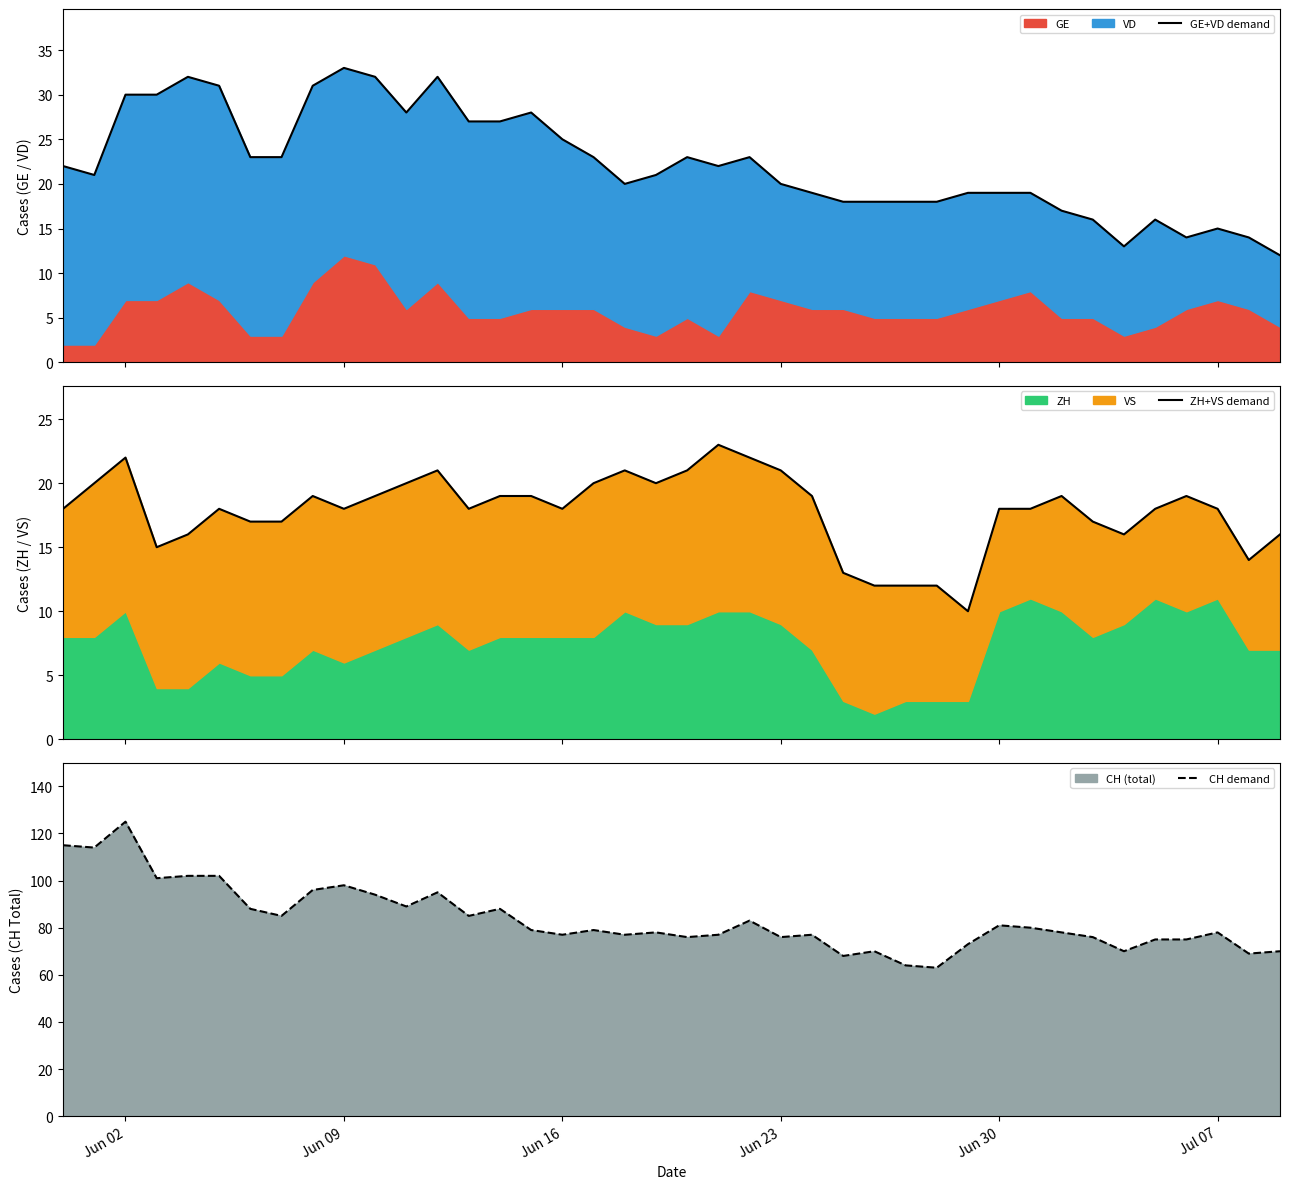

At which label does CH demand reach its peak?

Jun 02